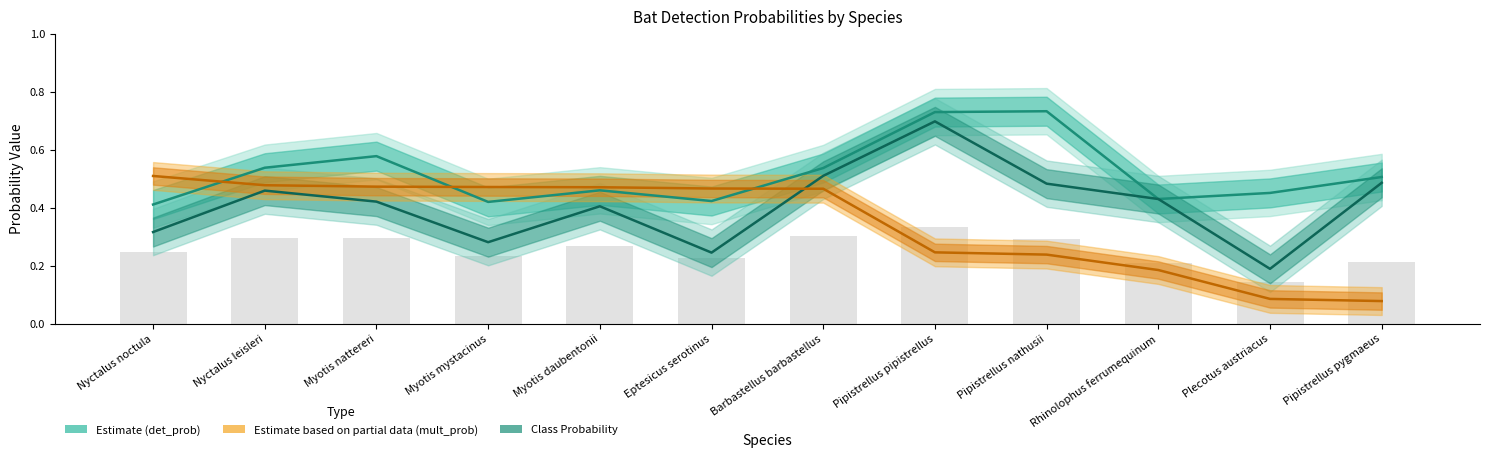

Is the value of Multiplied Probability at Eptesicus serotinus greater than the value of Class Probability at Myotis mystacinus?

Yes